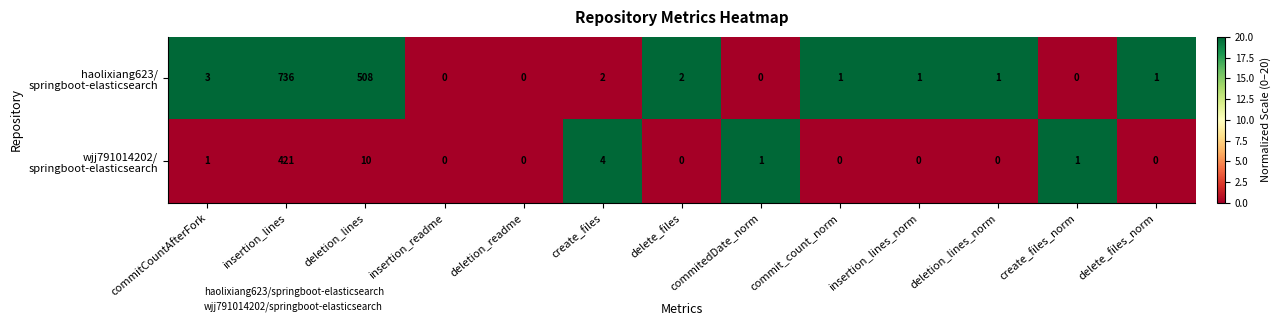

What is the maximum value shown in the chart?

736